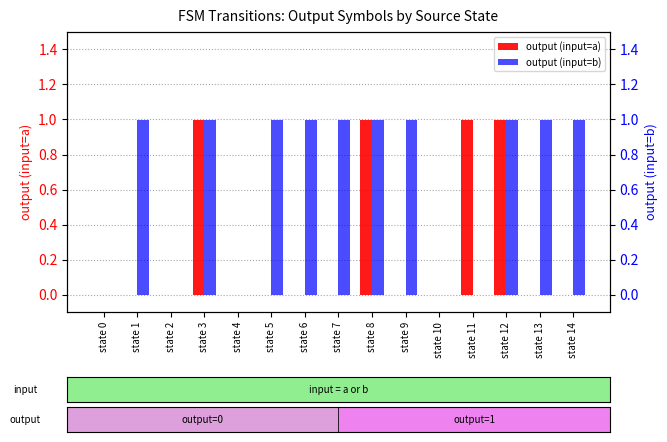

Does the chart contain stacked bars?

No